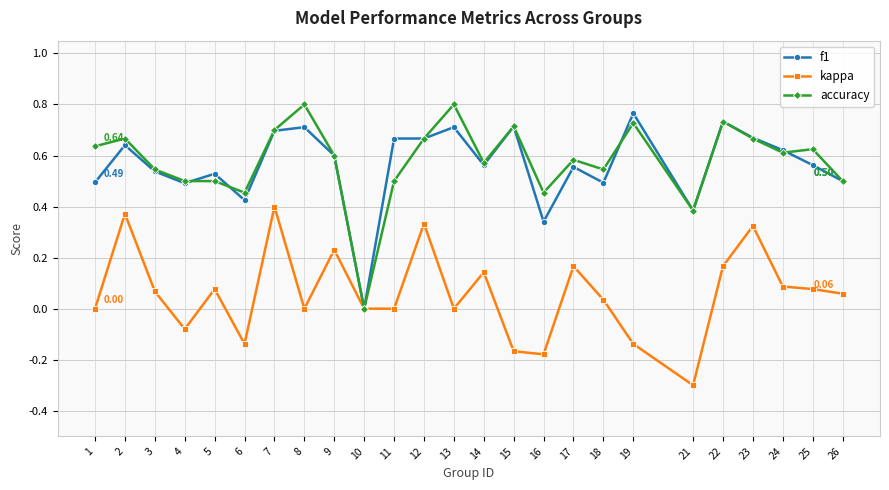

Does the chart have visible grid lines?

Yes